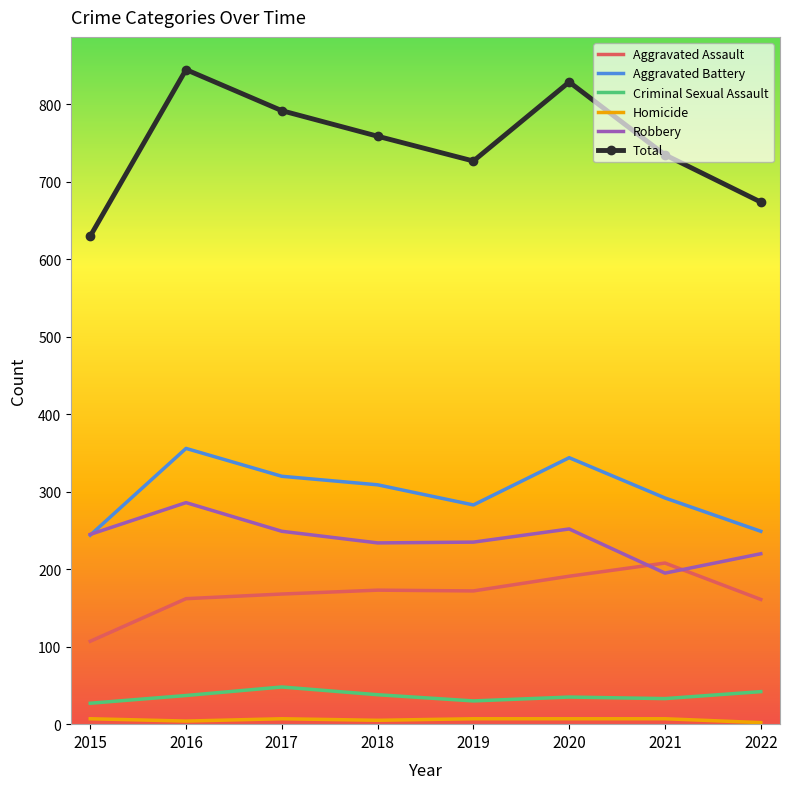

What value does the Total series have at 2022?

674